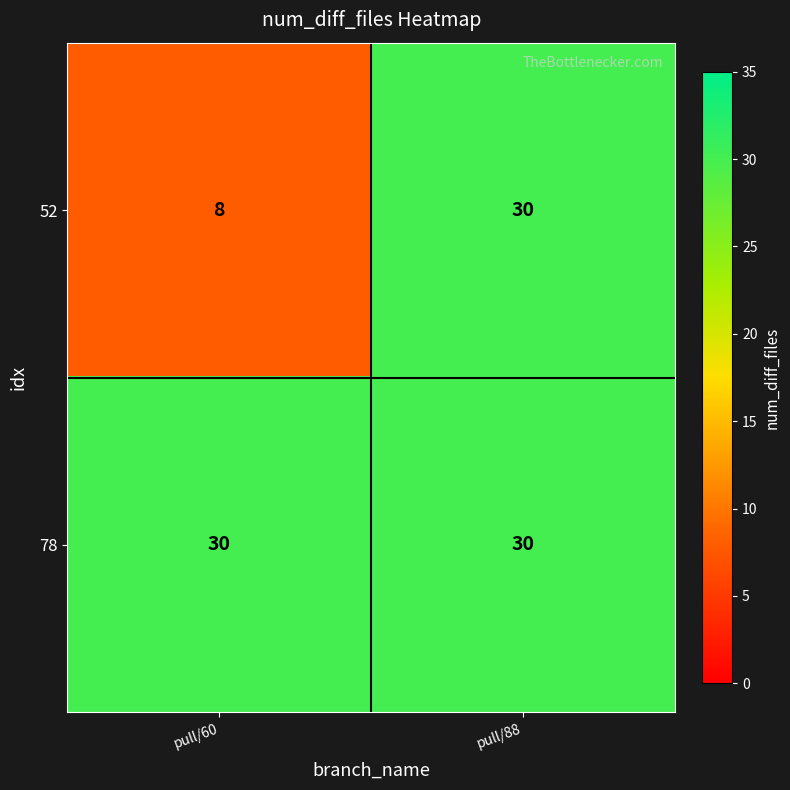

Is the value of 78 at pull/60 greater than the value of 52 at pull/60?

Yes